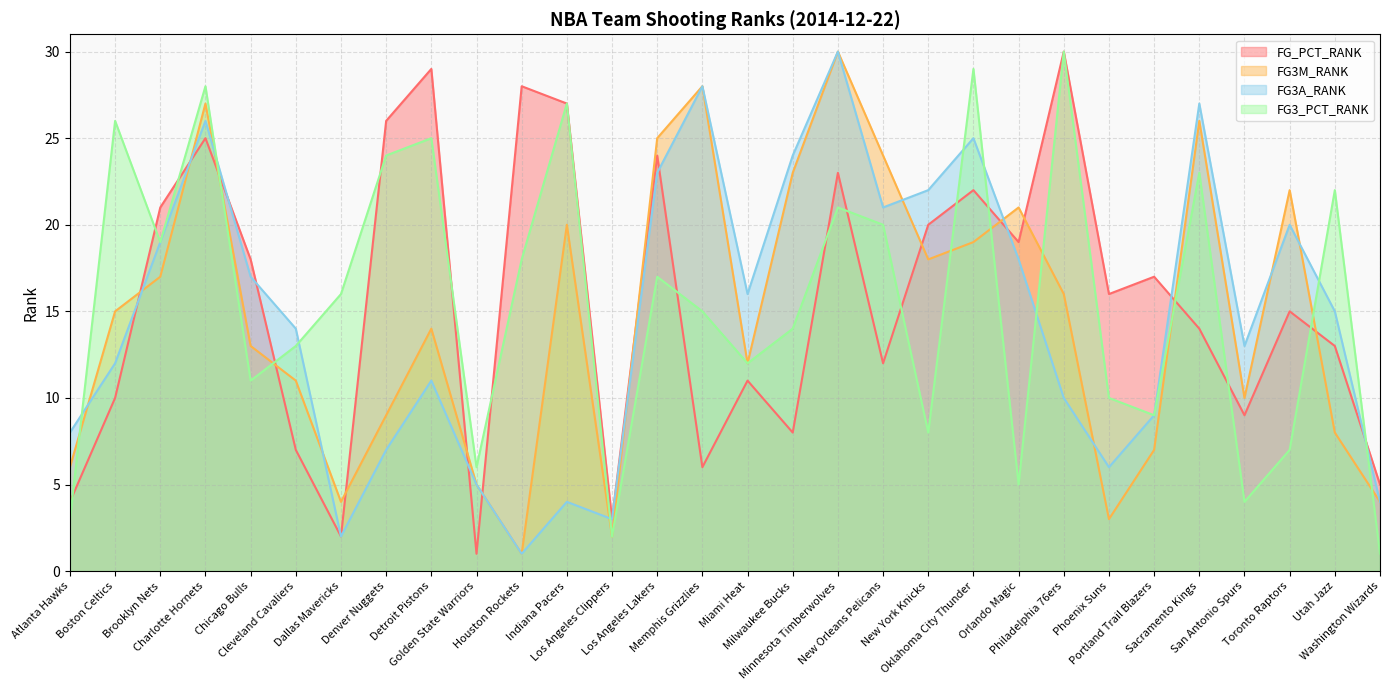

True or false: FG3_PCT_RANK has a value of 17 at Indiana Pacers.

False